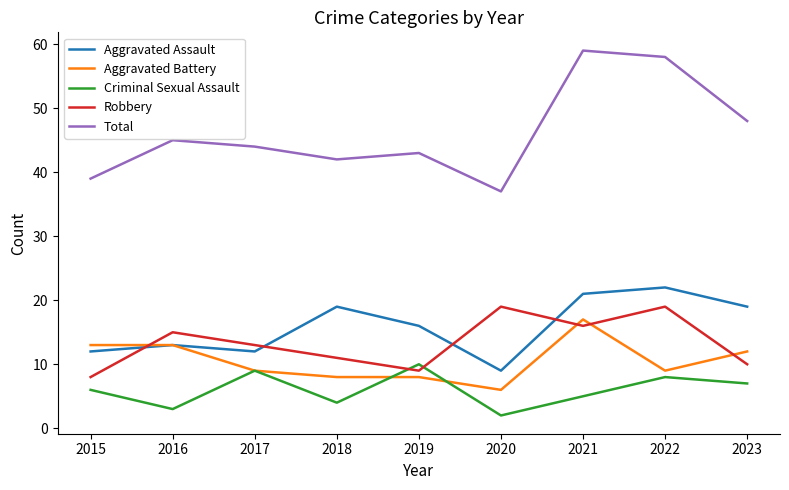

The value of Aggravated Battery at 2022 is 9. True or false?

True